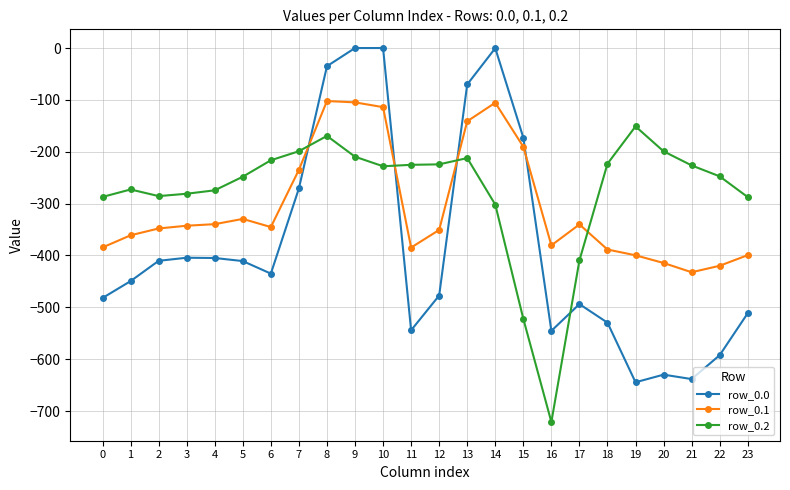

What is the sum of the row_0.1 values at 8 and 22?

-522.1